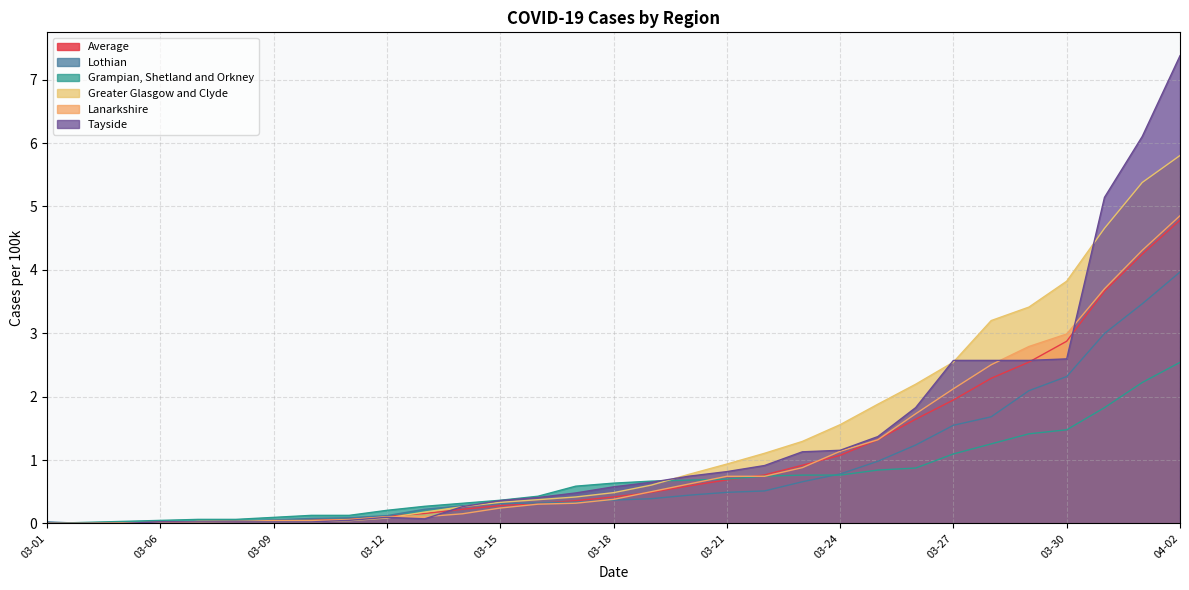

What position from the left is 03-18?

16